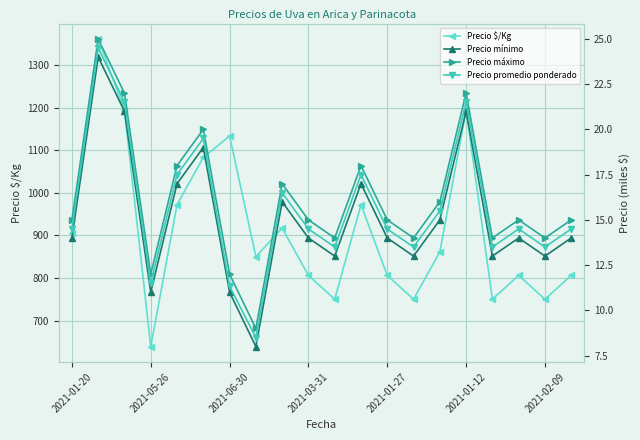

Reading left to right, extract all data points from this chart.

Precio $/Kg: 906.0	1361.0	1194.0	639.0	972.0	1083.0	1133.0	850.0	917.0	806.0	750.0	972.0	806.0	750.0	861.0	1194.0	750.0	806.0	750.0	806.0
Precio mínimo: 14.0	24.0	21.0	11.0	17.0	19.0	11.0	8.0	16.0	14.0	13.0	17.0	14.0	13.0	15.0	21.0	13.0	14.0	13.0	14.0
Precio máximo: 15.0	25.0	22.0	12.0	18.0	20.0	12.0	9.0	17.0	15.0	14.0	18.0	15.0	14.0	16.0	22.0	14.0	15.0	14.0	15.0
Precio promedio ponderado: 14.5	24.5	21.5	11.5	17.5	19.5	11.3	8.5	16.5	14.5	13.5	17.5	14.5	13.5	15.5	21.5	13.5	14.5	13.5	14.5